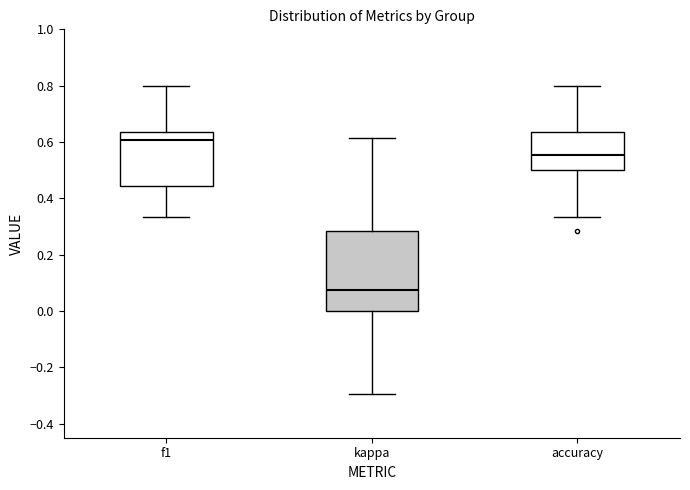

Reading left to right, read every box against the y-axis: the position of its median line, the range the box covers, and the ends of its whiskers. The values are not printed on the chart, so give them approximately, as read against the axis.

f1: median 0.60, box 0.44 to 0.64, whiskers 0.34 to 0.80
kappa: median 0.08, box 0.00 to 0.28, whiskers -0.30 to 0.62
accuracy: median 0.56, box 0.50 to 0.64, whiskers 0.34 to 0.80